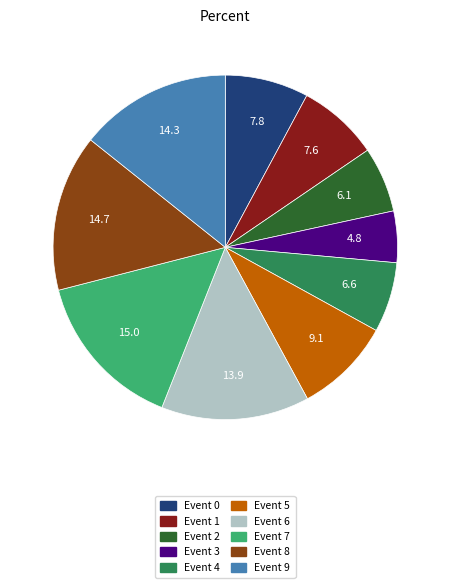

What is the smallest slice in the pie chart?

Event 3